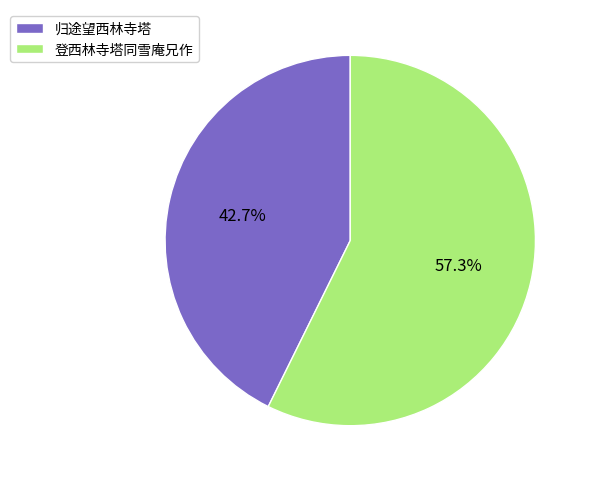

To the nearest percent, what percentage of the pie is 登西林寺塔同雪庵兄作?

57%